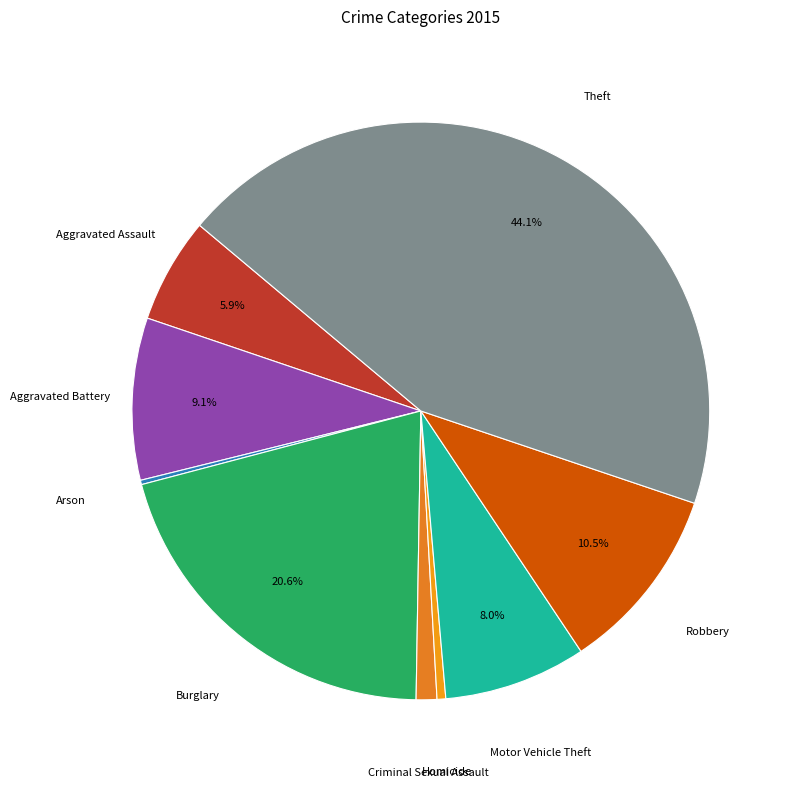

Count the number of slices in the pie.

9